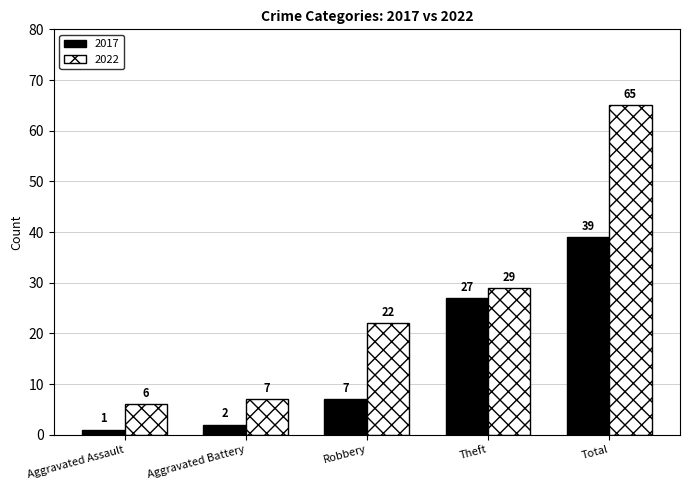

Between Aggravated Assault and Robbery, which series saw the biggest shift?

2022